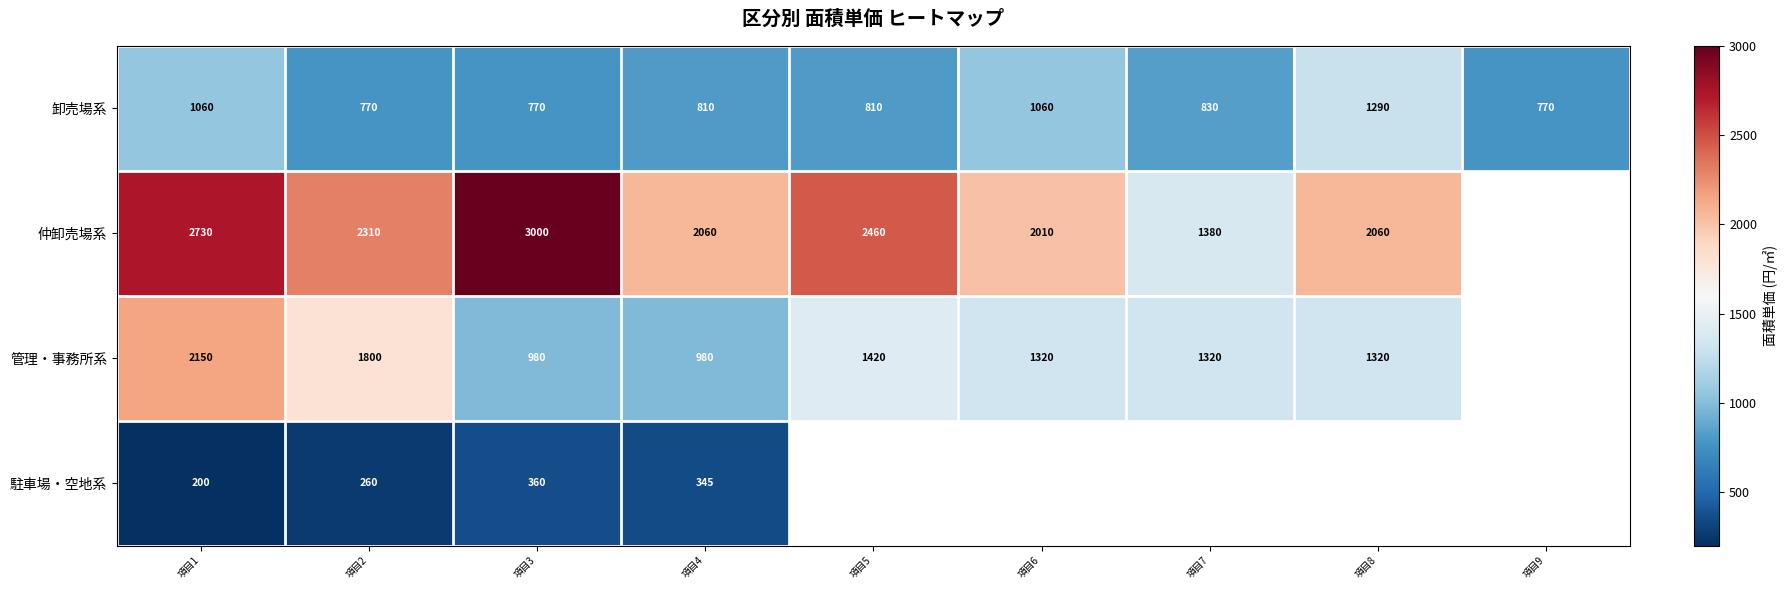

Is the value of 駐車場・空地系 at 項目3 greater than the value of 卸売場系 at 項目8?

No